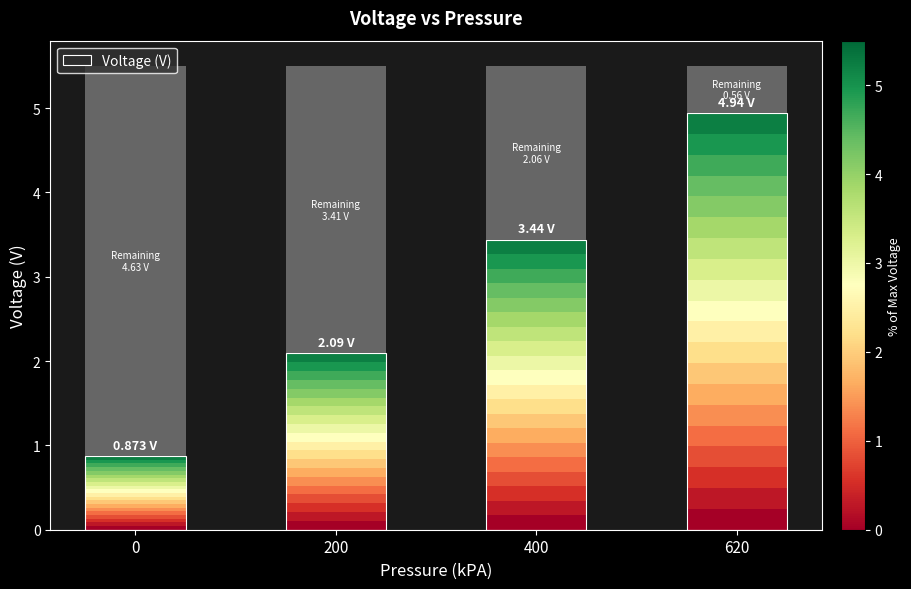

Count the number of categories in the chart.

4